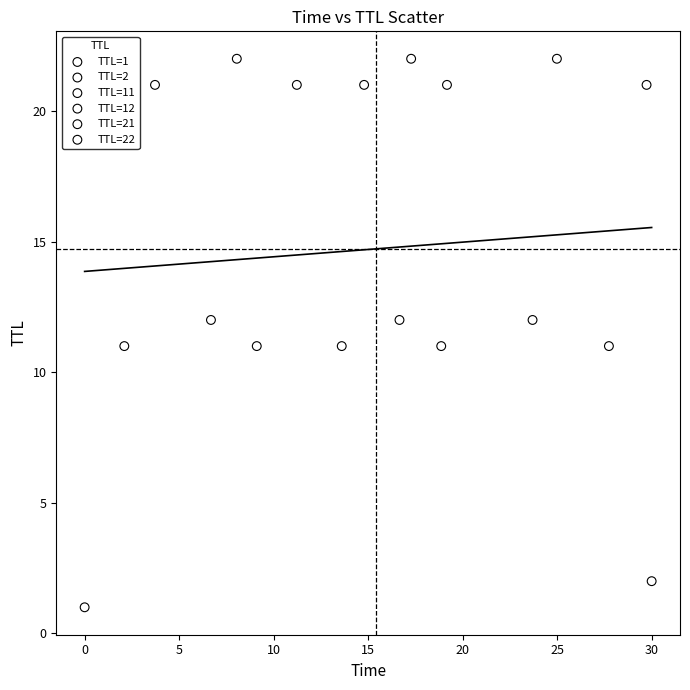

Which series reaches the maximum Y coordinate?

TTL=22